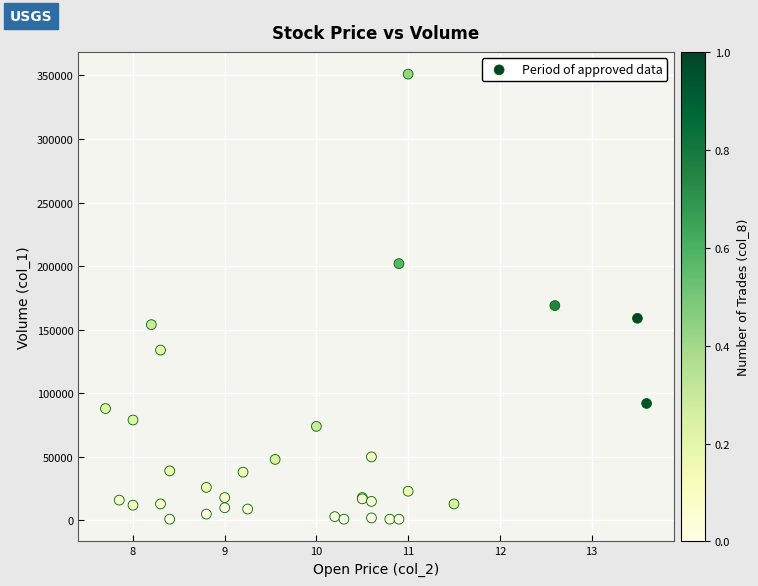

What Y value in the scatter plot is closest to 176000?

169000